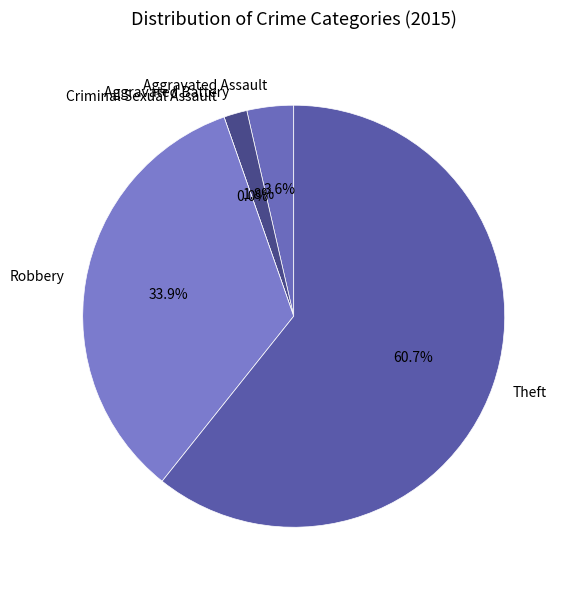

Rank the categories by value from highest to lowest.

Theft, Robbery, Aggravated Assault, Aggravated Battery, Criminal Sexual Assault